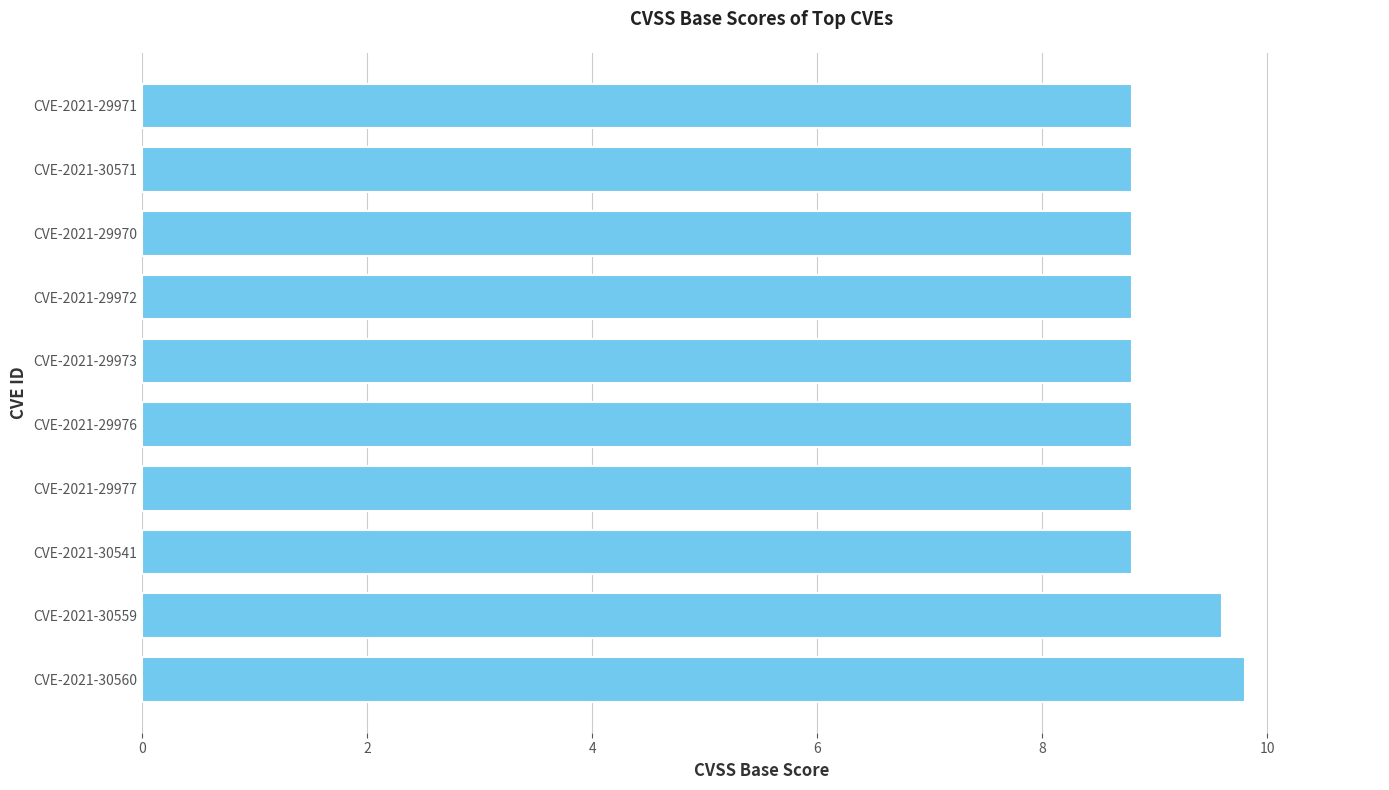

How many values are between 8 and 9?

8